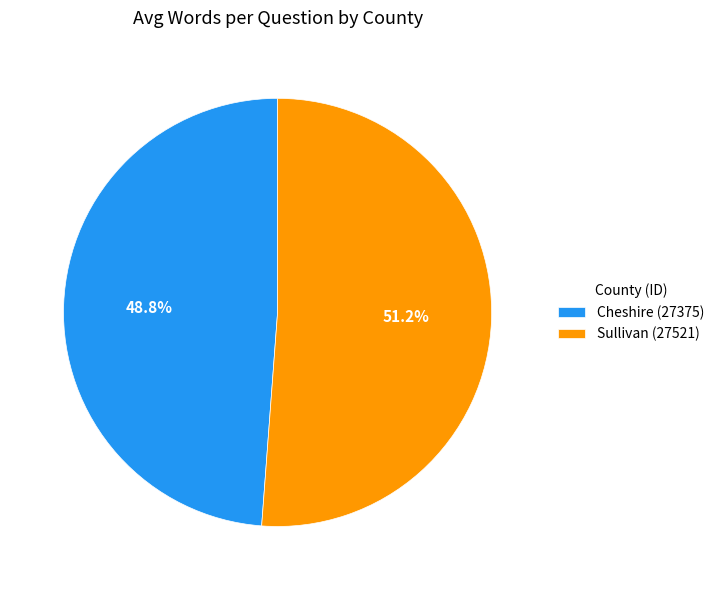

To the nearest percent, what is the difference between the Cheshire (27375) and Sullivan (27521) slice percentages?

2%